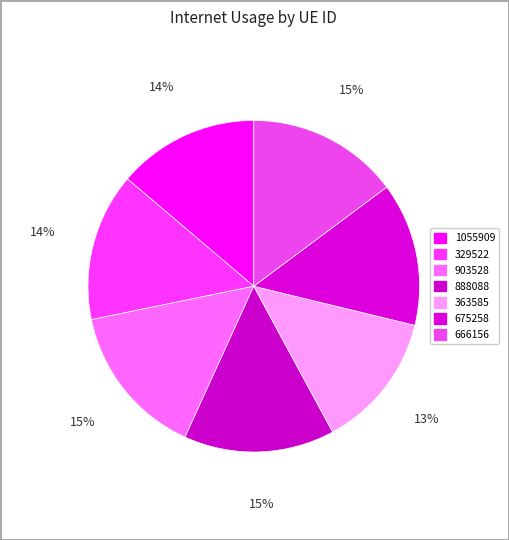

True or false: 1055909 accounts for 14% of the total.

True